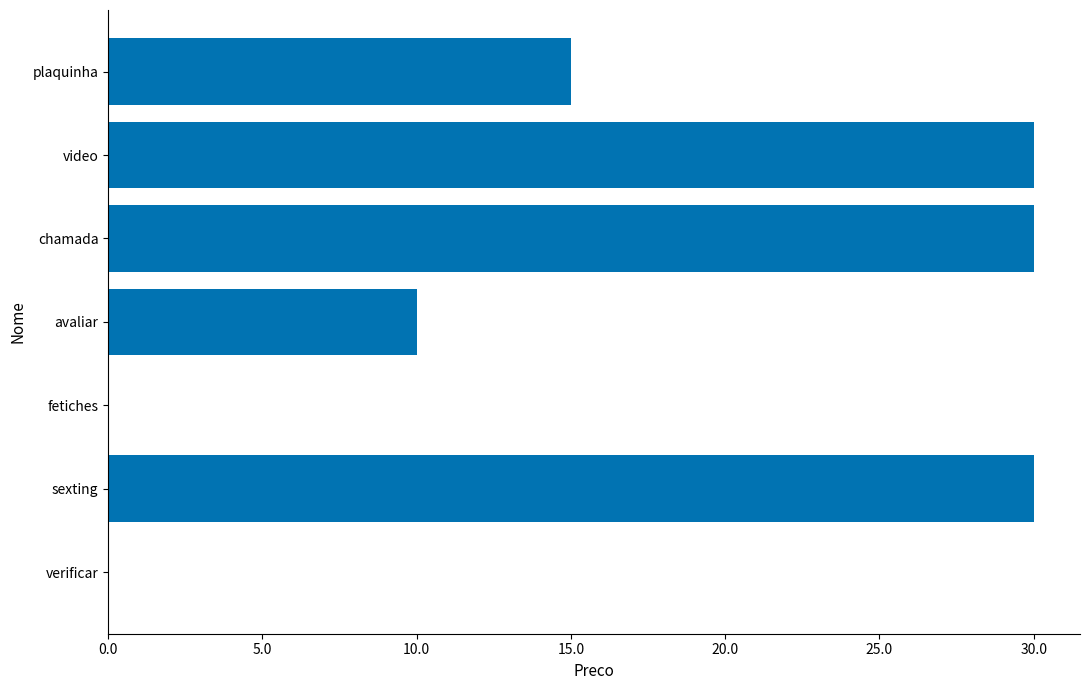

True or false: the data shows 30 at video.

True